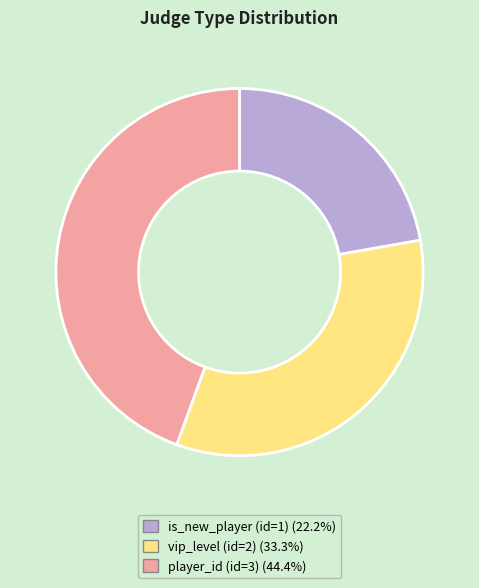

Between player_id (id=3) and vip_level (id=2), which is larger?

player_id (id=3)